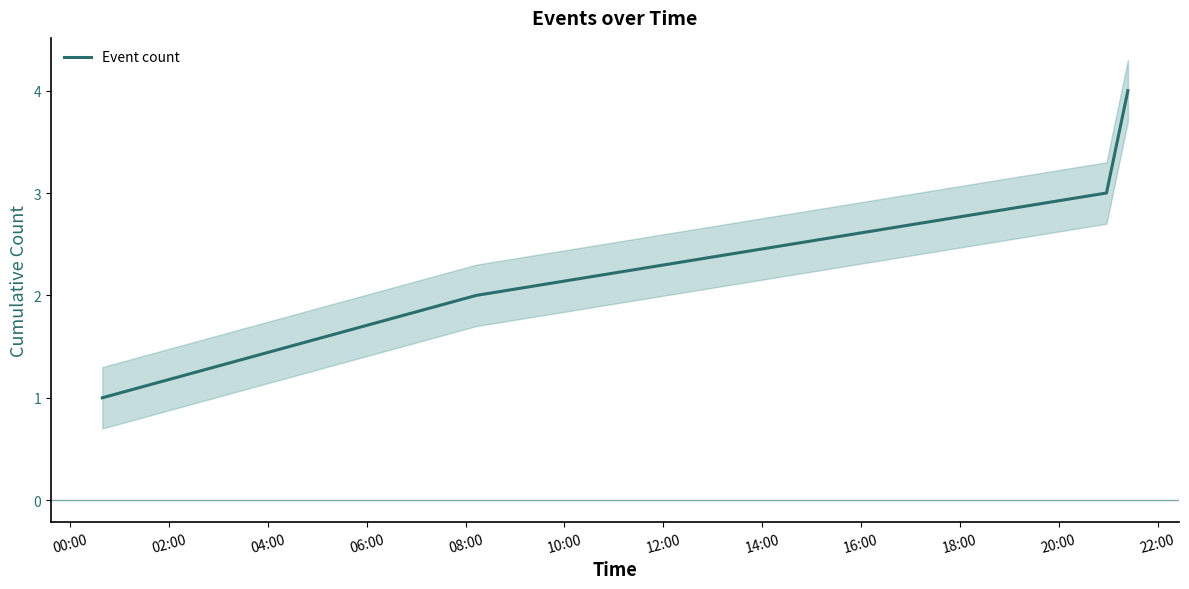

What is the highest value of the Event count series?

4